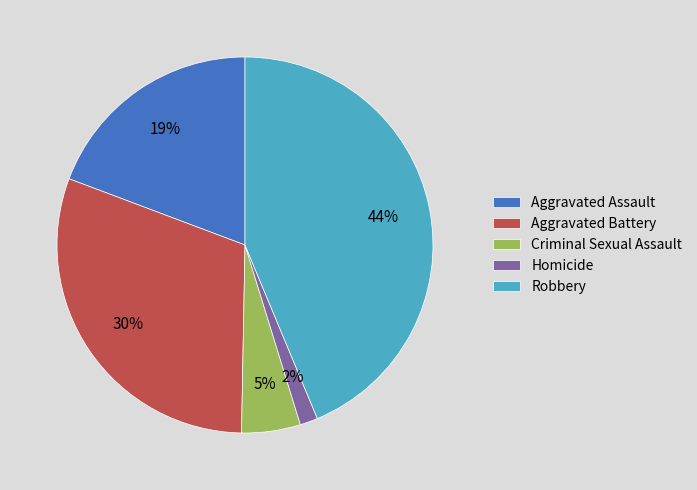

Between Aggravated Assault and Robbery, which is larger?

Robbery